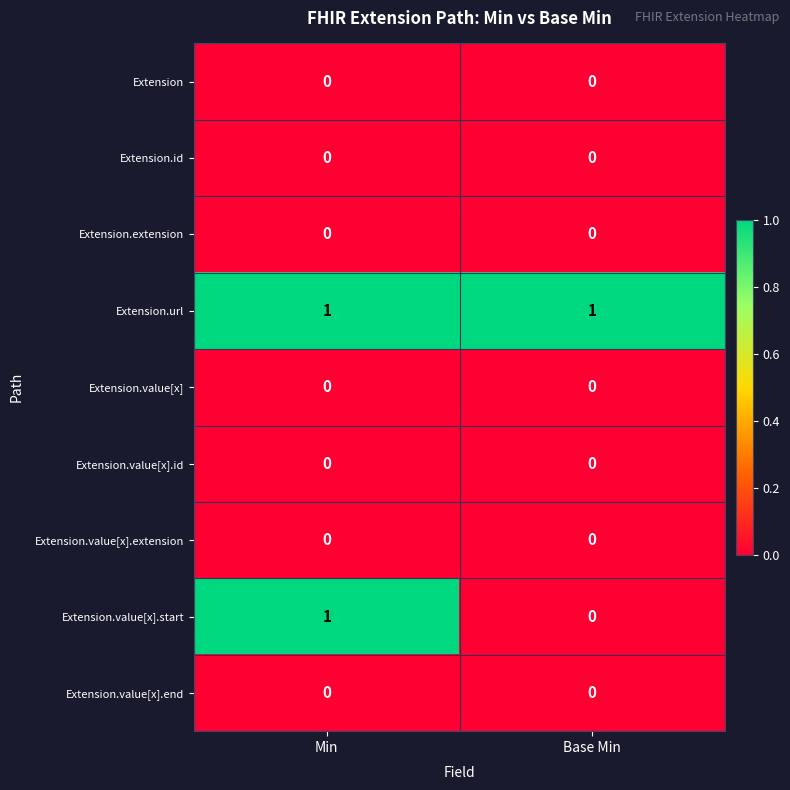

Which series has the largest total across all categories?

Extension.url